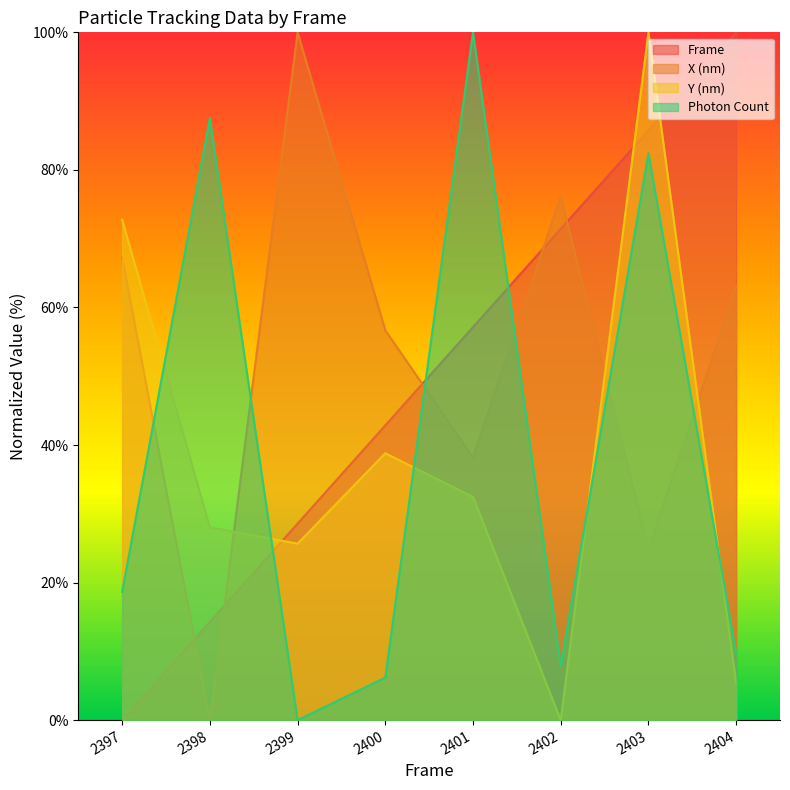

At how many categories does at least one series exceed 30?

8